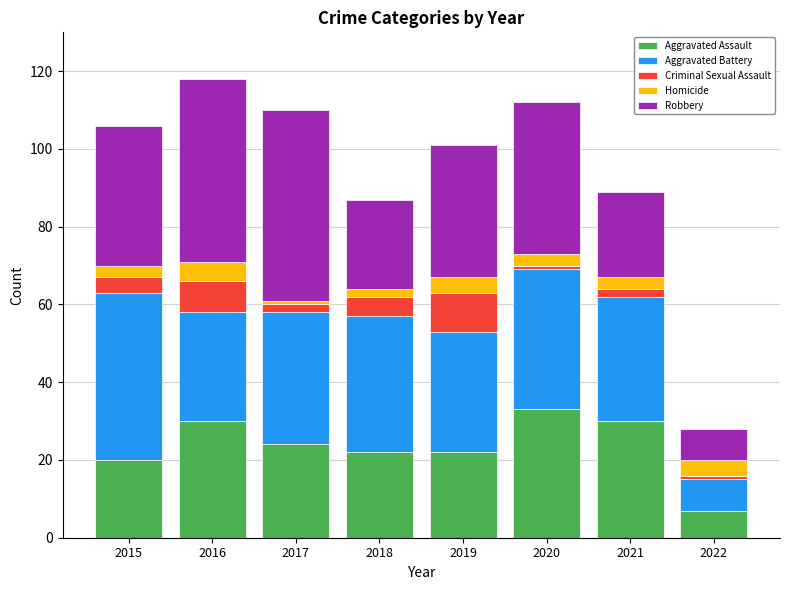

What is the total value across all series at 2019?

101